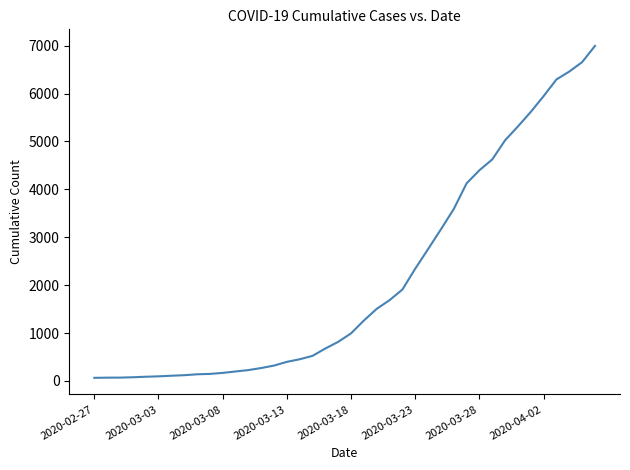

What is the maximum value shown in the chart?

6995